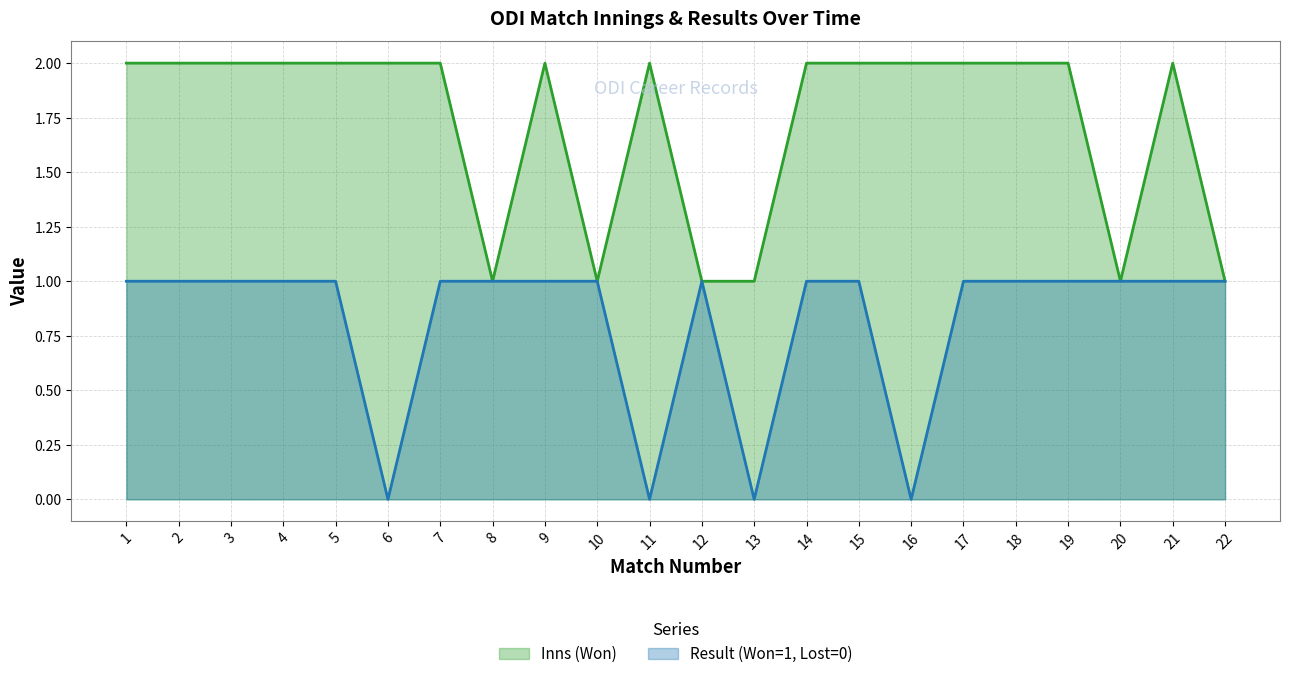

At which category is the sum across all series the highest?

1